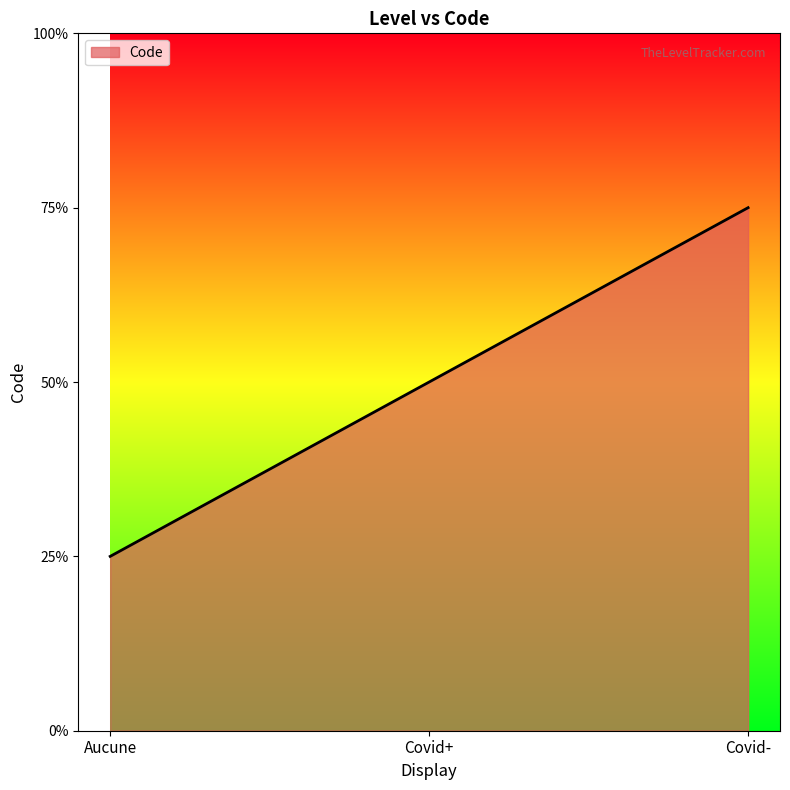

Does the chart have visible grid lines?

No